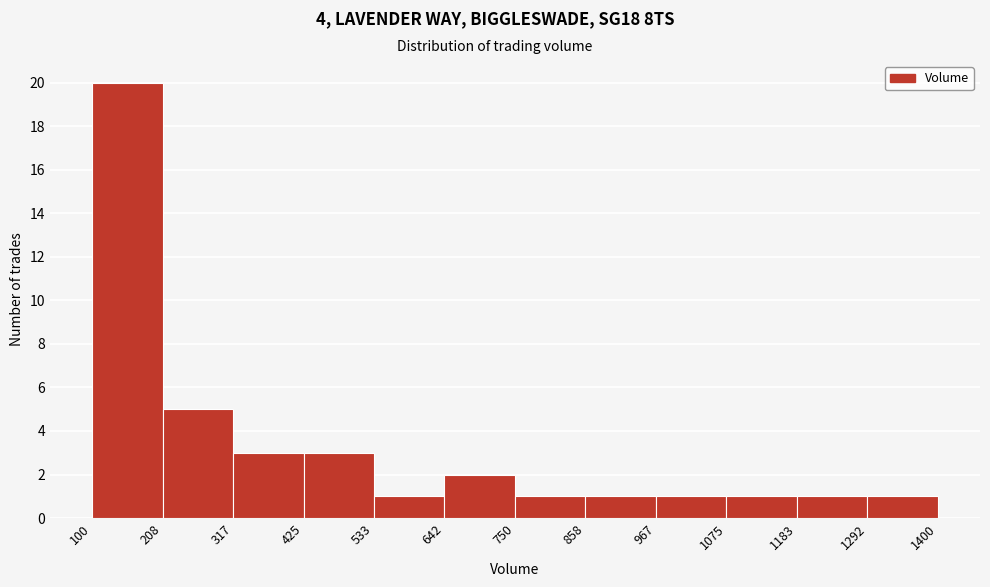

Reading left to right, list every bar in this chart as the range it spans on the x-axis followed by its height. The values are not printed on the chart, so give them approximately, as read against the axis.

100 to 208: 20
208 to 317: 5
317 to 425: 3
425 to 533: 3
533 to 642: 1
642 to 750: 2
750 to 858: 1
858 to 967: 1
967 to 1075: 1
1075 to 1183: 1
1183 to 1292: 1
1292 to 1400: 1